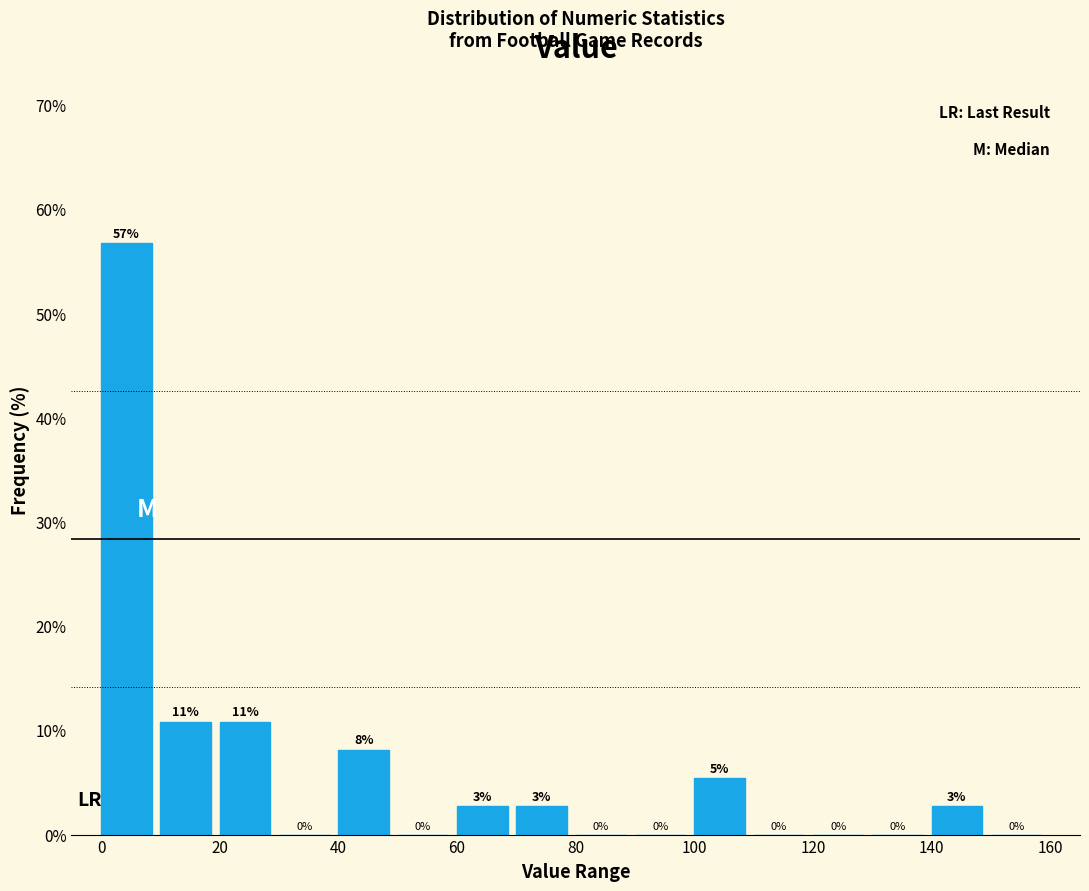

Which range on the x-axis has the tallest bar?

0 to 10